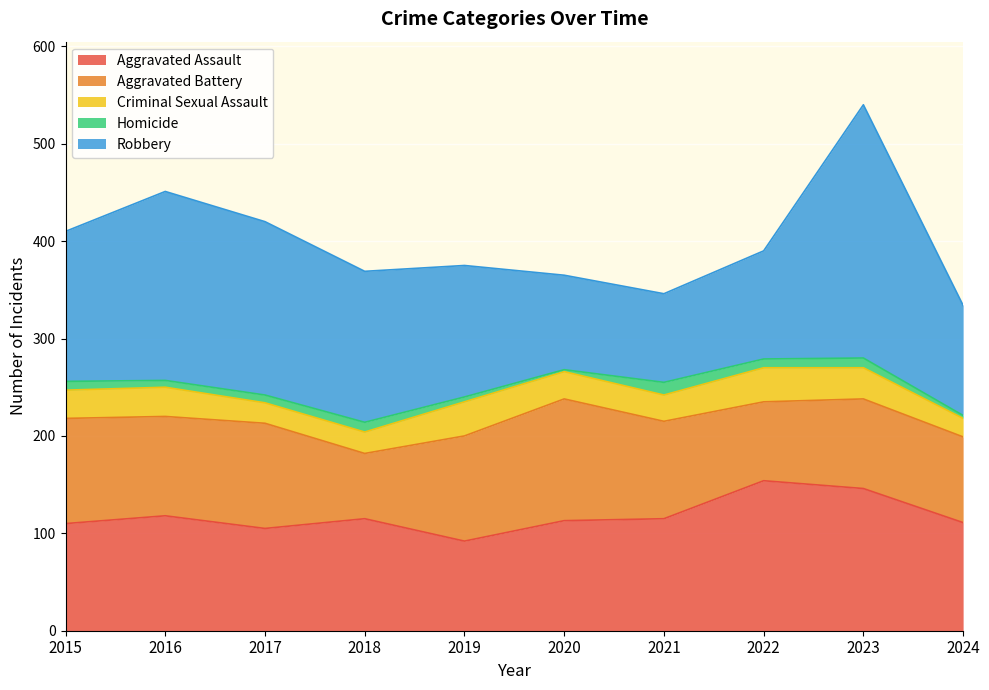

The value of Robbery at 2023 is 83. True or false?

False